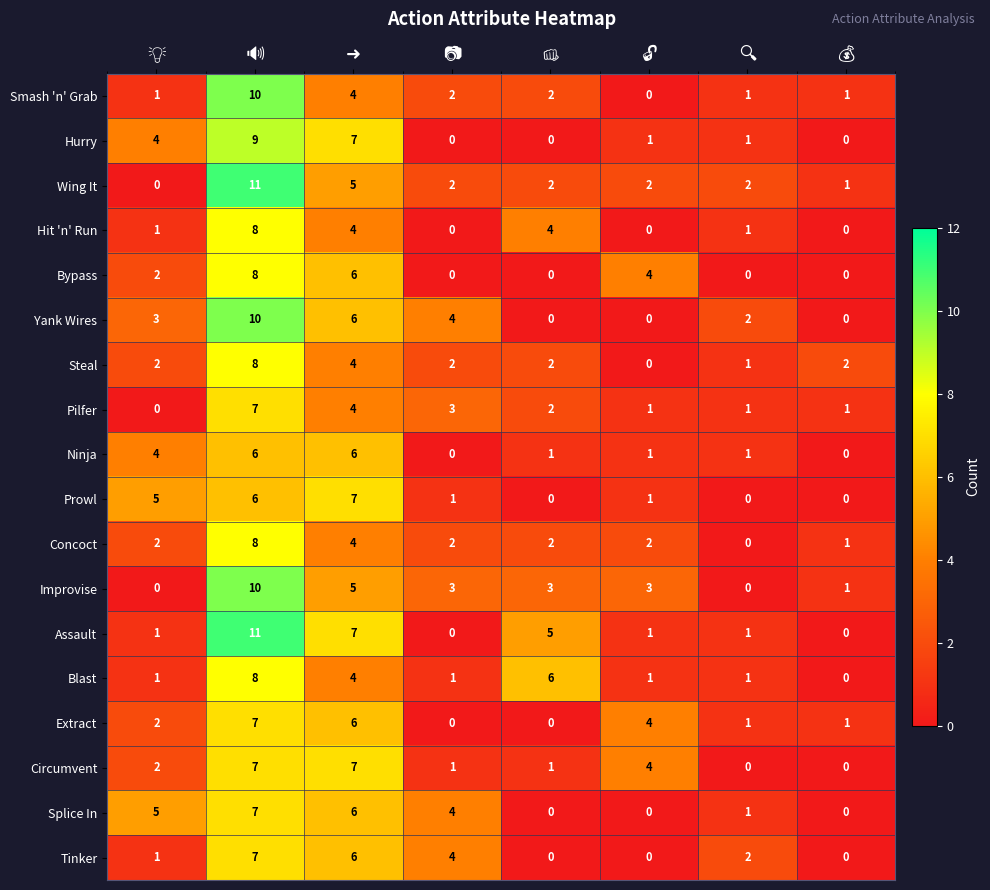

What is the maximum value shown in the chart?

11